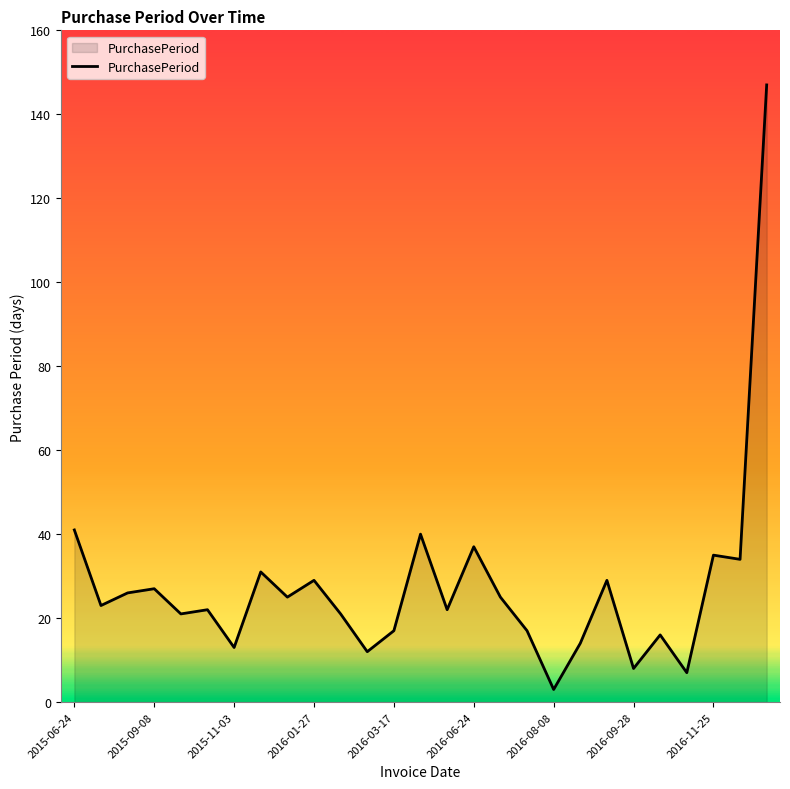

What is the difference between the maximum and minimum values?

144